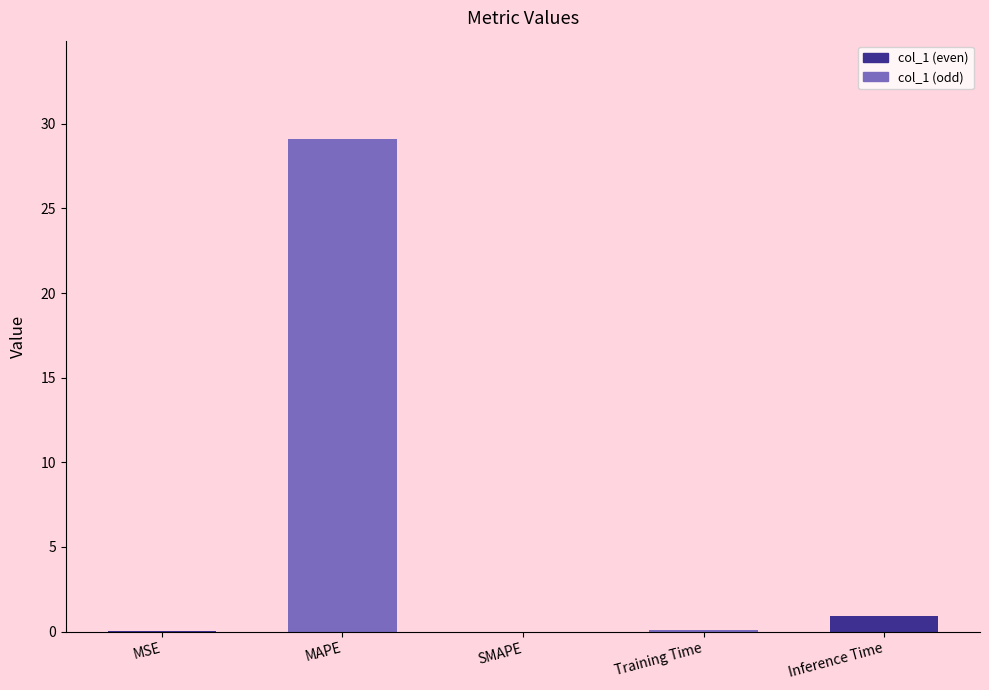

Which has a higher value, MAPE or Training Time?

MAPE